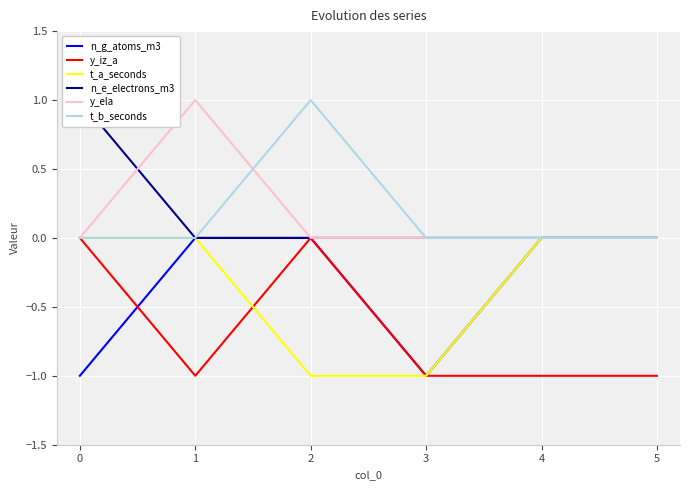

Does the chart display data point markers on the line(s)?

No